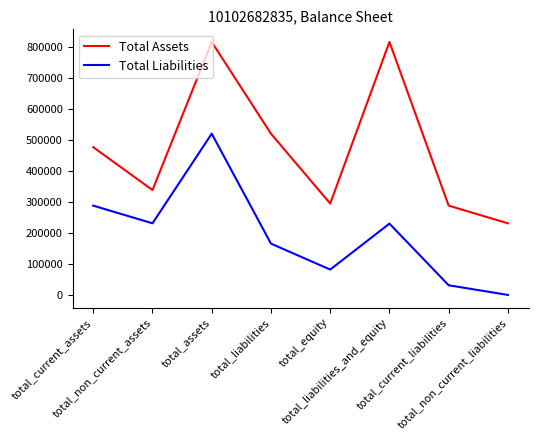

Is this an area chart (filled region under the line)?

No